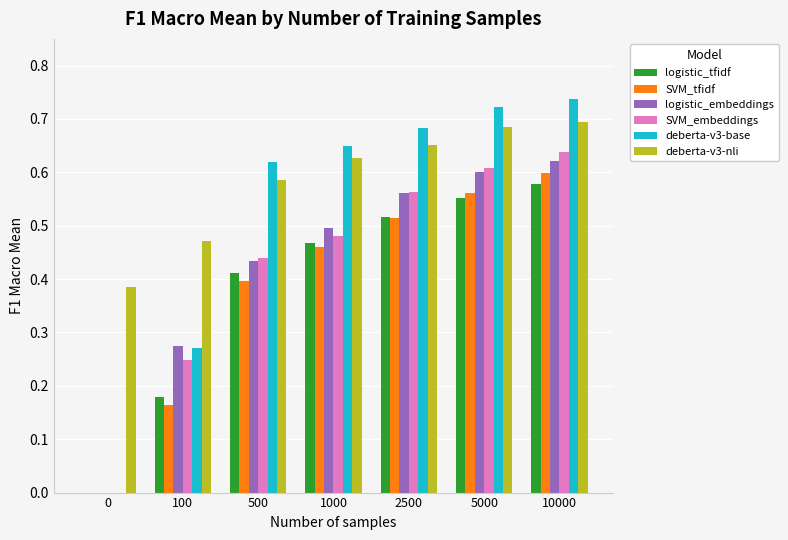

Is it true that deberta-v3-nli equals 0.8 at 500?

False